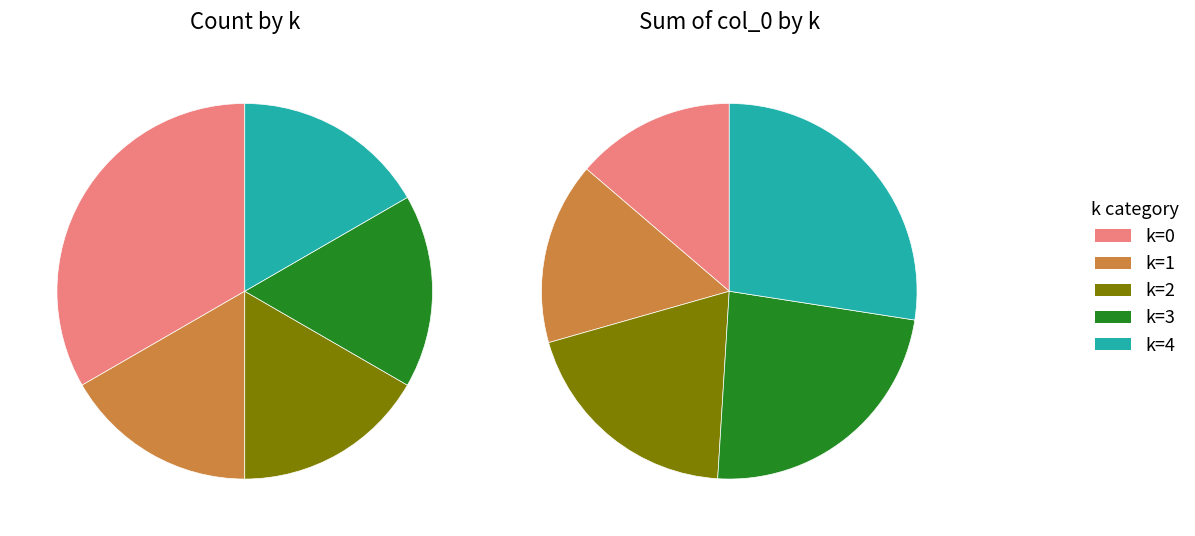

Does 2 account for over 50% of the chart?

No